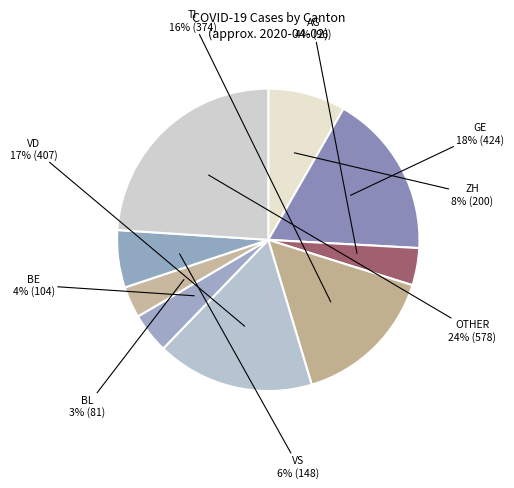

How many slices are in this pie chart?

9